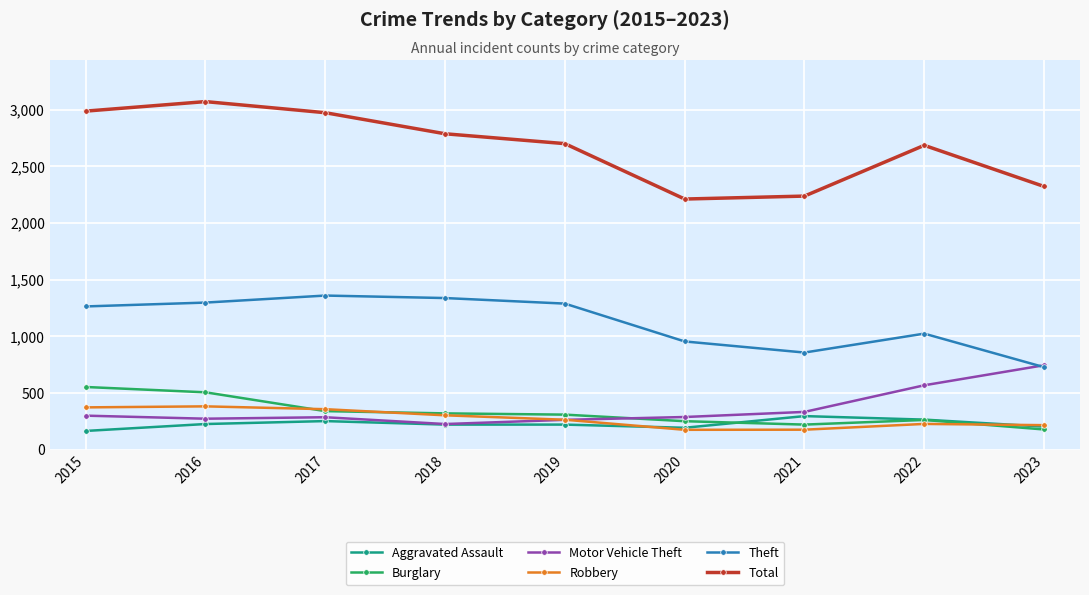

What is the value of the Theft point at the 4th from the left?

1337